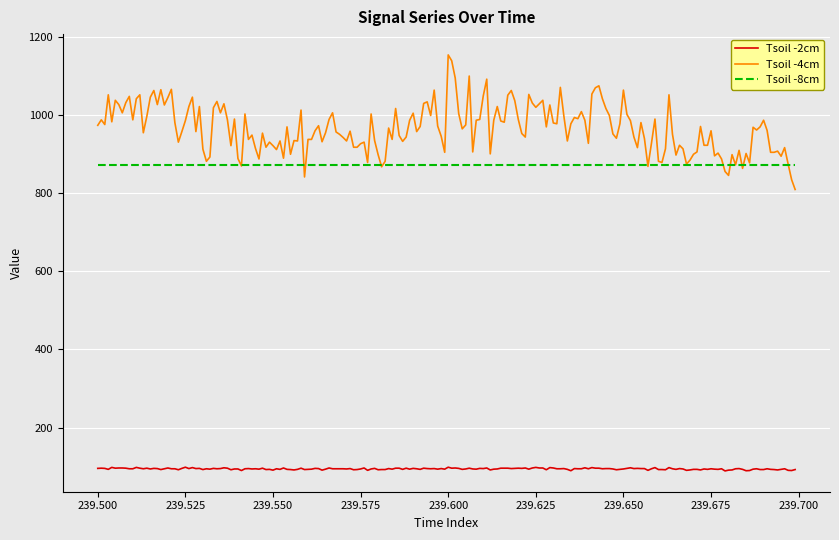

Which series has the largest total across all categories?

Tsoil -4cm